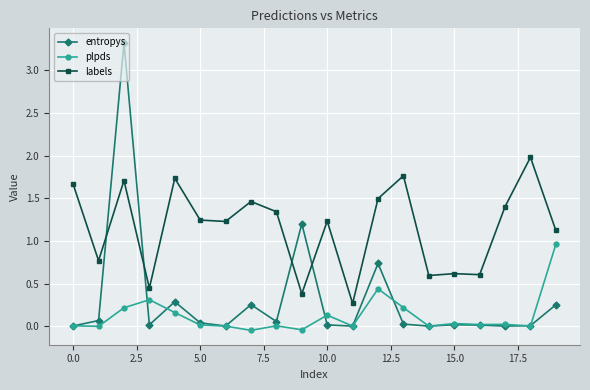

True or false: labels and plpds intersect in this chart.

False